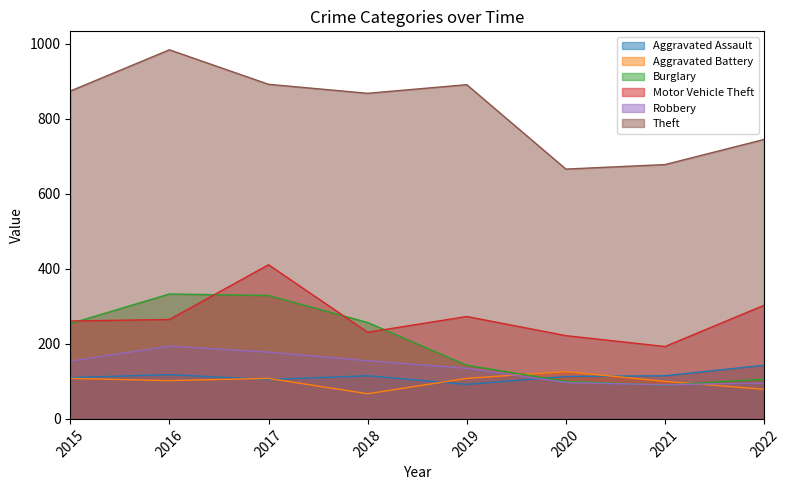

Which series changed the most between 2018 and 2022?

Burglary